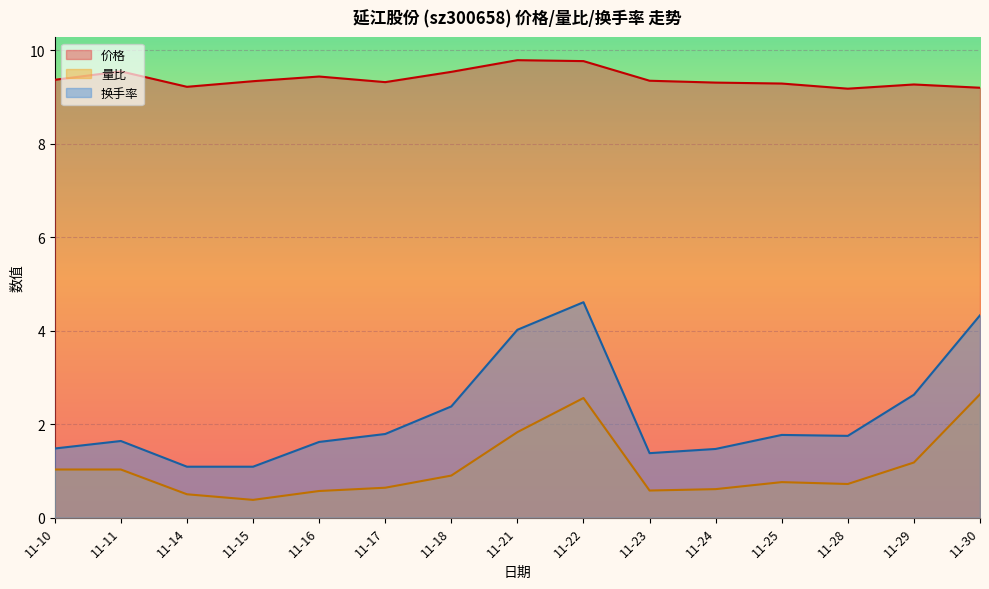

Does the chart display data point markers on the line(s)?

No